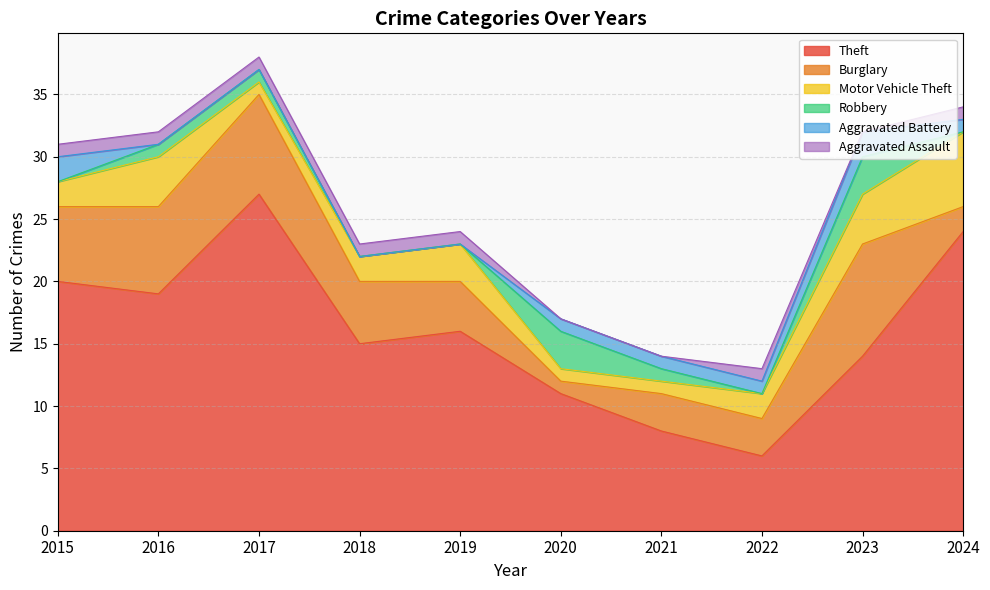

Is the value of Motor Vehicle Theft at 2015 greater than the value of Aggravated Assault at 2024?

Yes